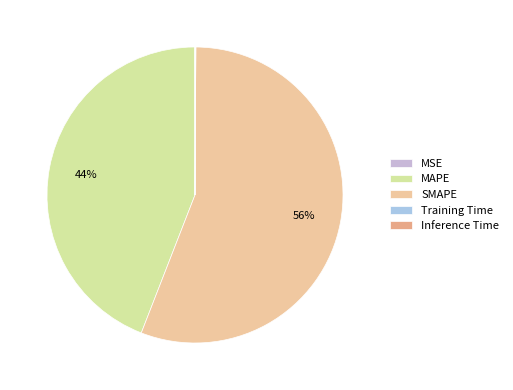

Rank the categories by value from lowest to highest.

Training Time, Inference Time, MSE, MAPE, SMAPE